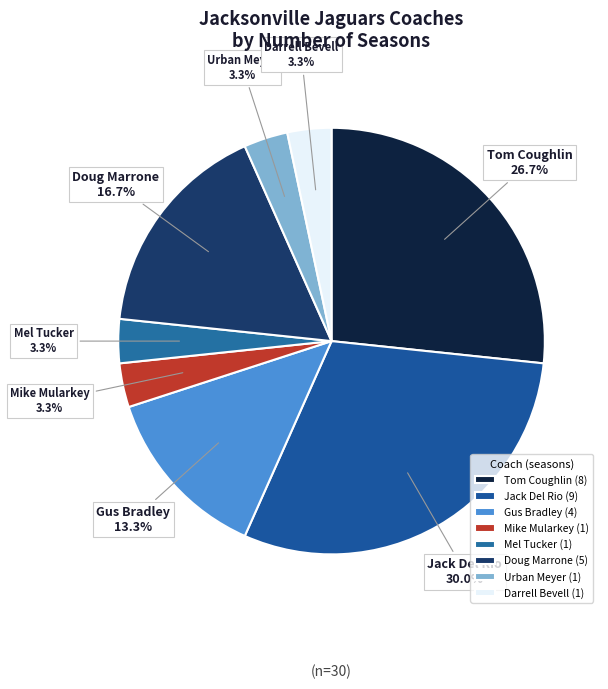

Which has a higher value, Jack Del Rio or Darrell Bevell?

Jack Del Rio